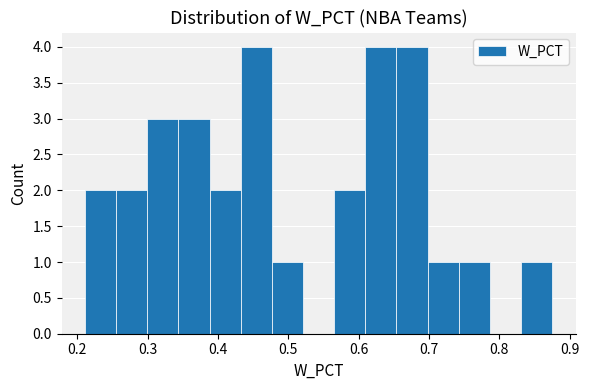

Reading left to right, transcribe this chart: for each bar, give the range it covers on the x-axis and its height. Neither the bar edges nor the heights are printed on the chart, so give them approximately, as read against the axes.

0.21 to 0.26: 2
0.26 to 0.30: 2
0.30 to 0.34: 3
0.34 to 0.39: 3
0.39 to 0.43: 2
0.43 to 0.48: 4
0.48 to 0.52: 1
0.52 to 0.57: 0
0.57 to 0.61: 2
0.61 to 0.65: 4
0.65 to 0.70: 4
0.70 to 0.74: 1
0.74 to 0.79: 1
0.79 to 0.83: 0
0.83 to 0.88: 1